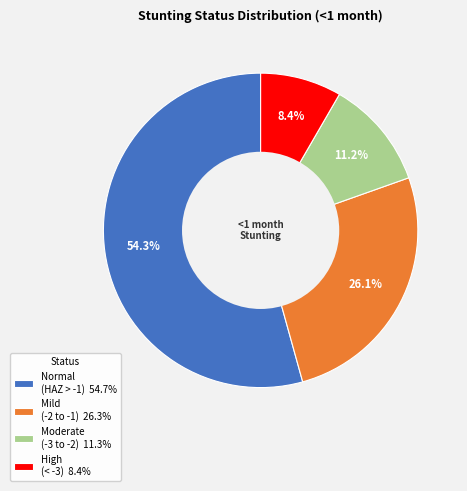

Which slice is the largest?

Normal (HAZ > -1) 54.7%